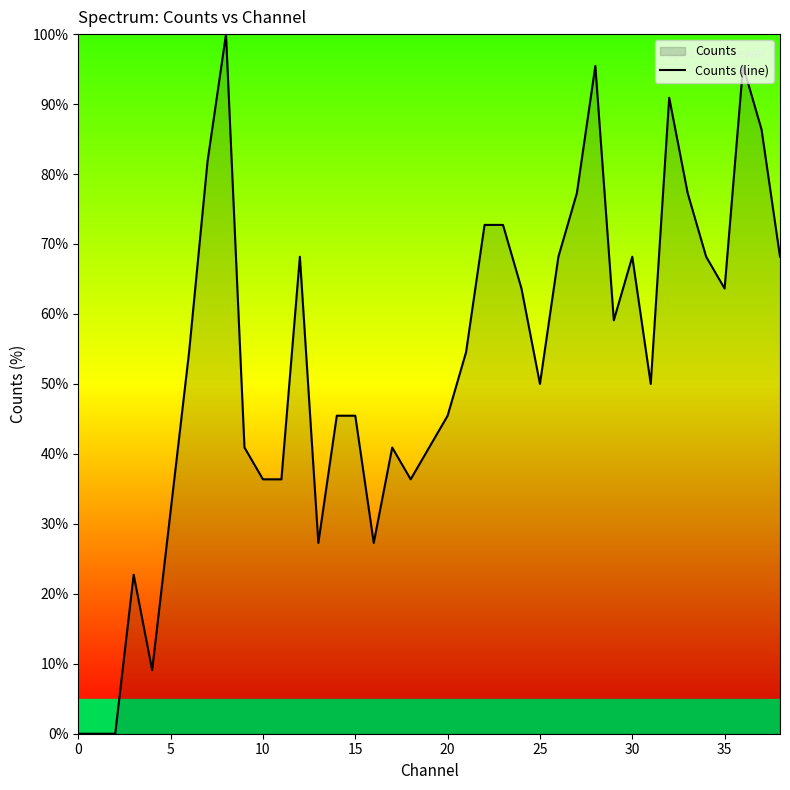

What value does the data have at 31?

50.0